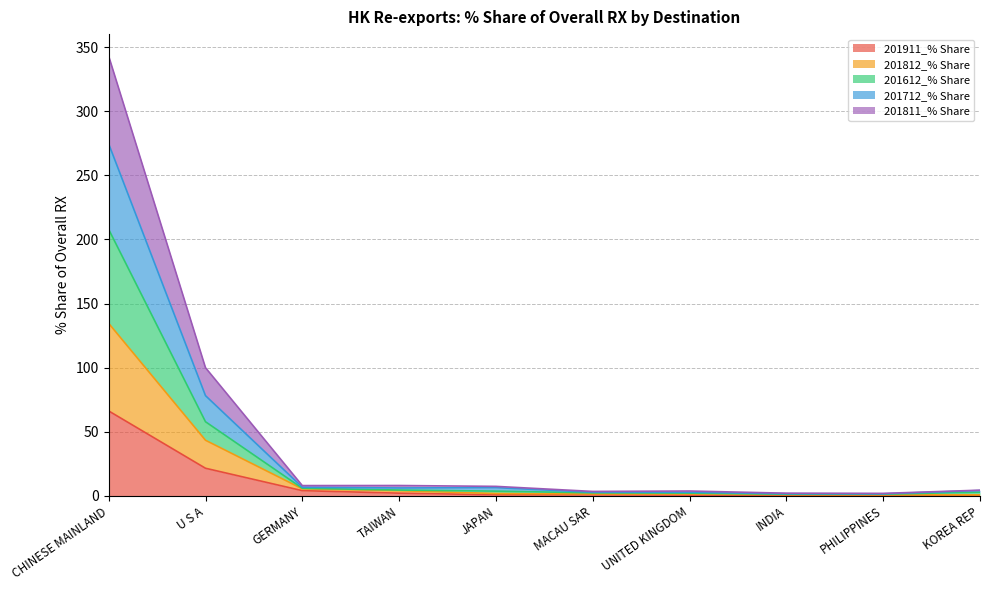

Count the number of categories in the chart.

10